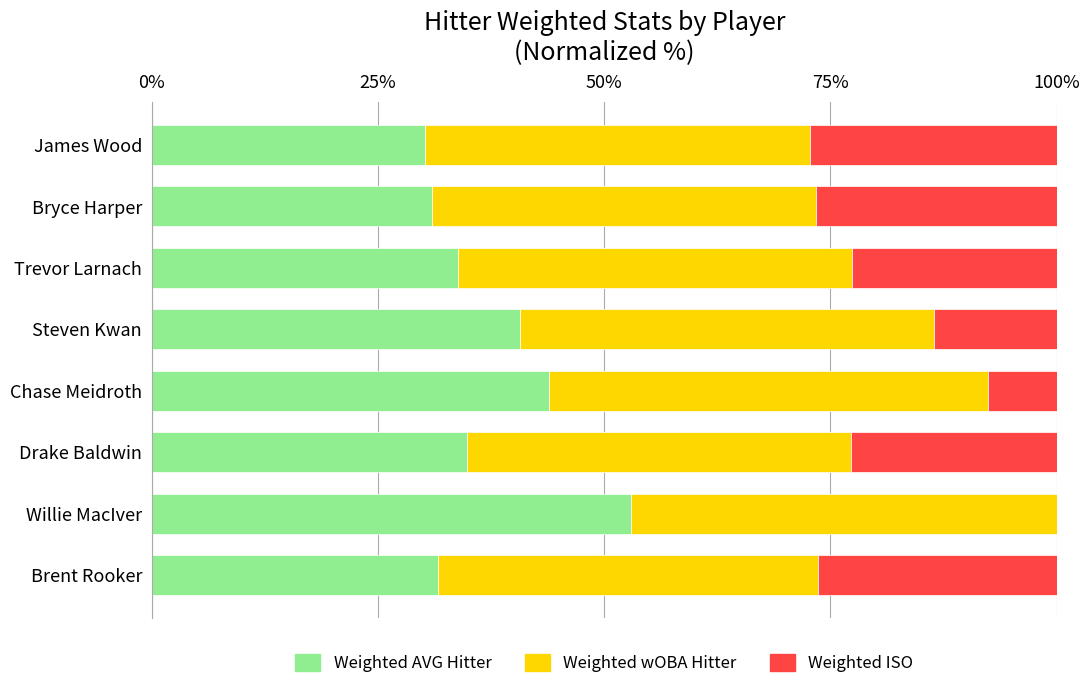

What is the average value of the Weighted AVG Hitter series?

37.4